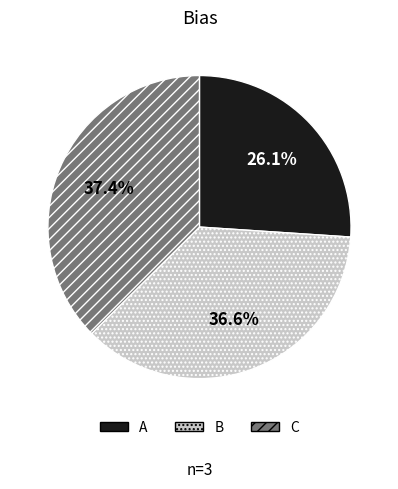

Combined, do B and C account for over 50%?

Yes